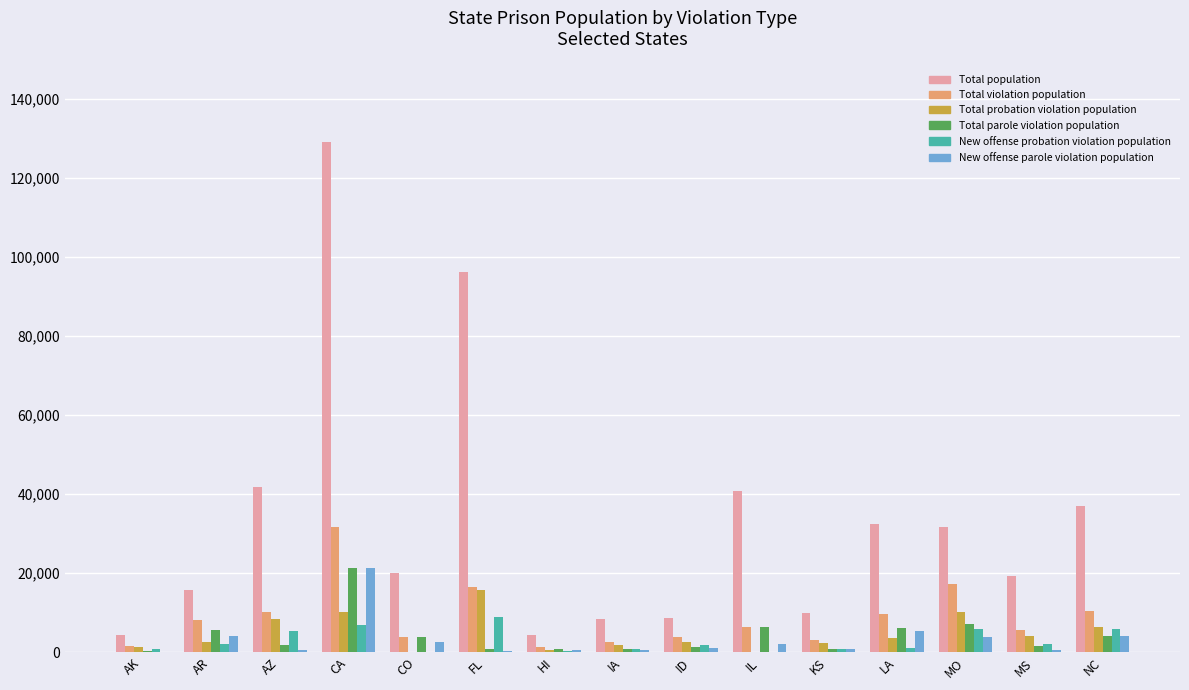

Which series has the largest total across all categories?

Total population